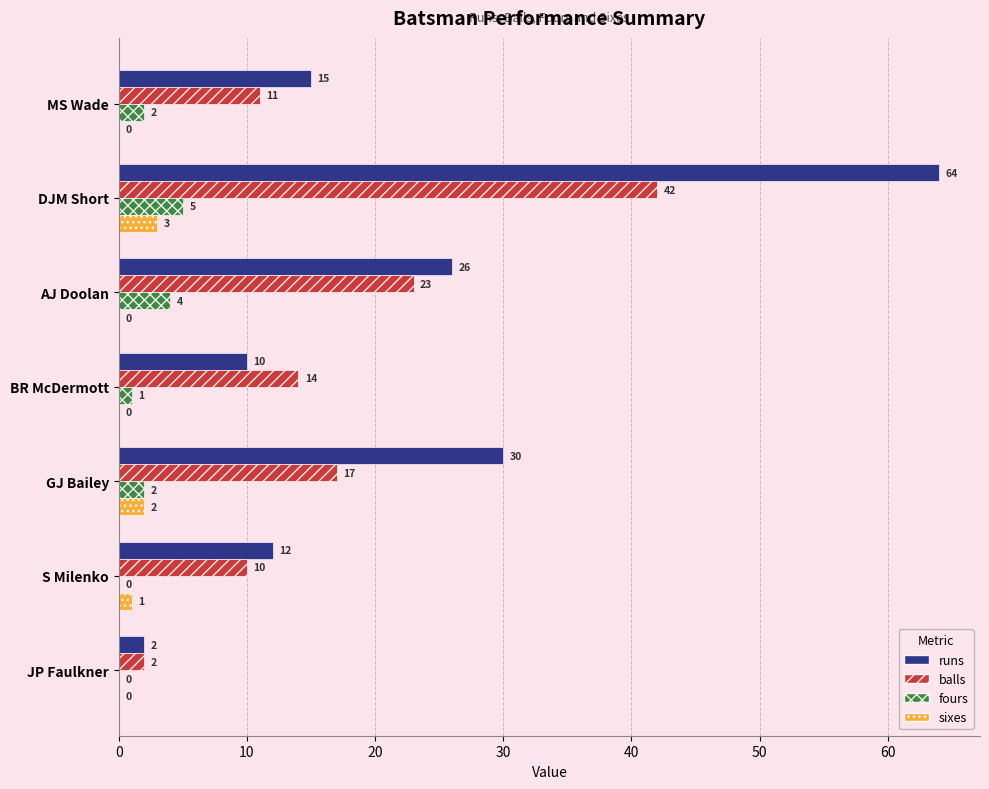

Which series has the largest total across all categories?

runs